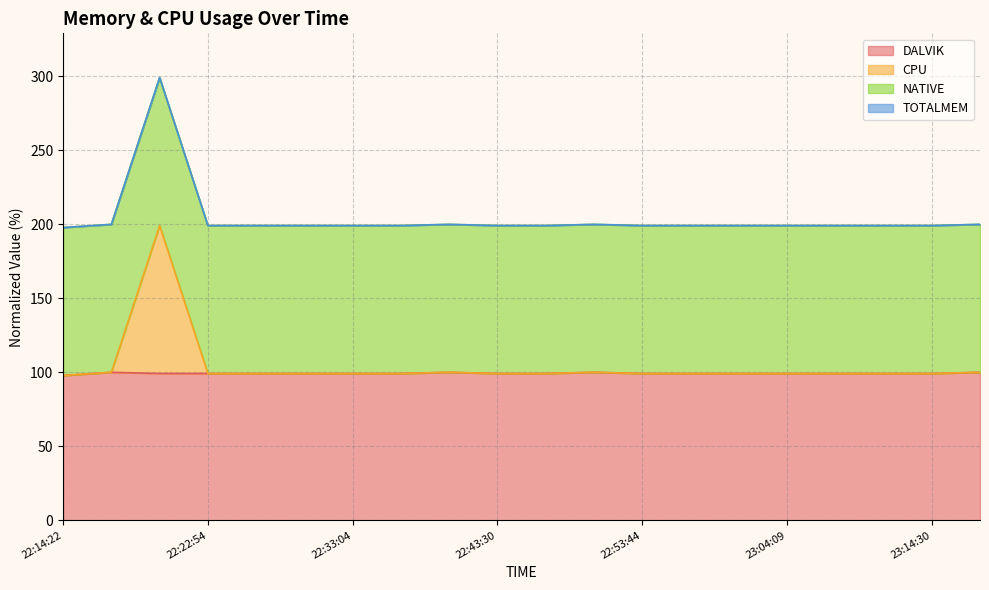

What is the highest value of the DALVIK series?

100.0